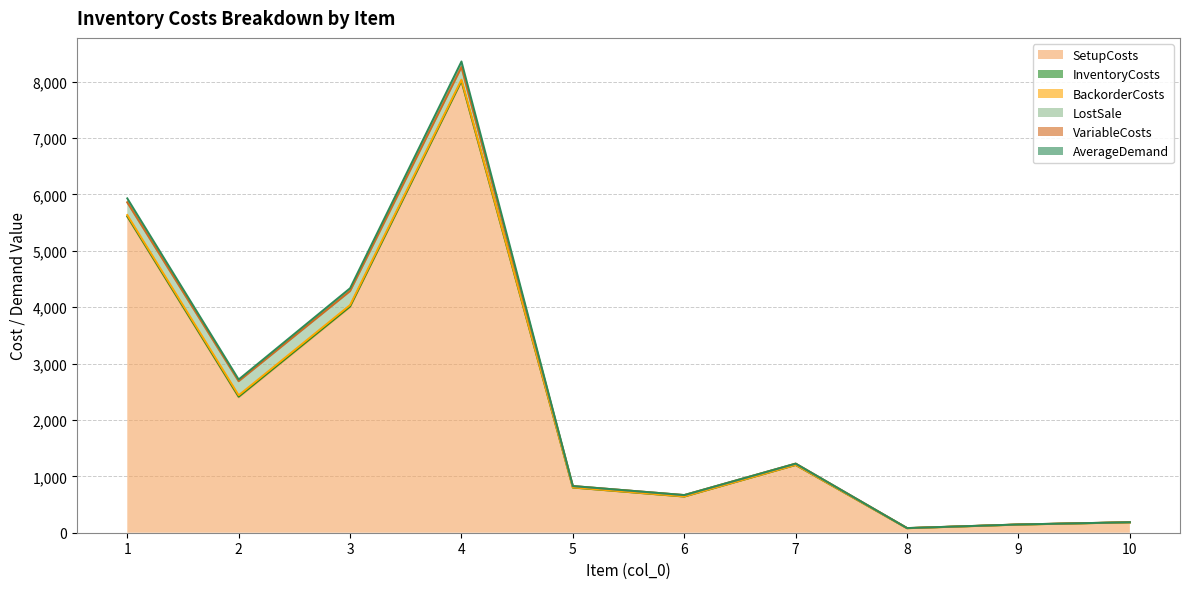

Where is the first local minimum for SetupCosts?

2